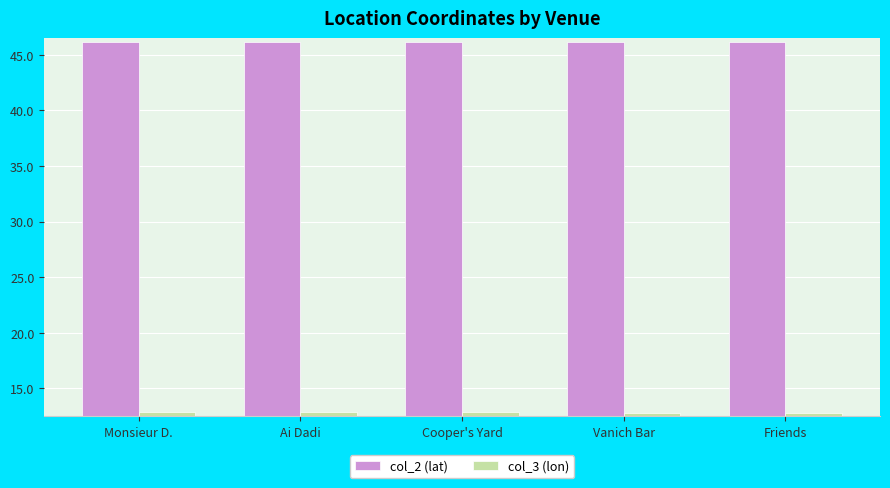

How many bars are there in total?

10